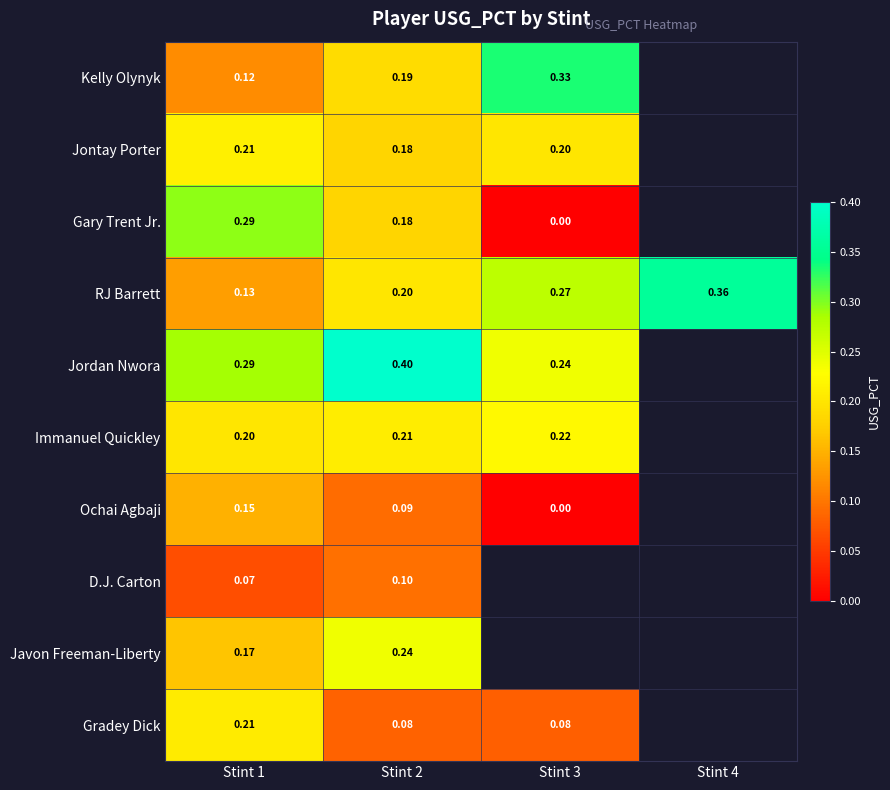

Is the value of Jordan Nwora at Stint 3 greater than the value of RJ Barrett at Stint 1?

Yes